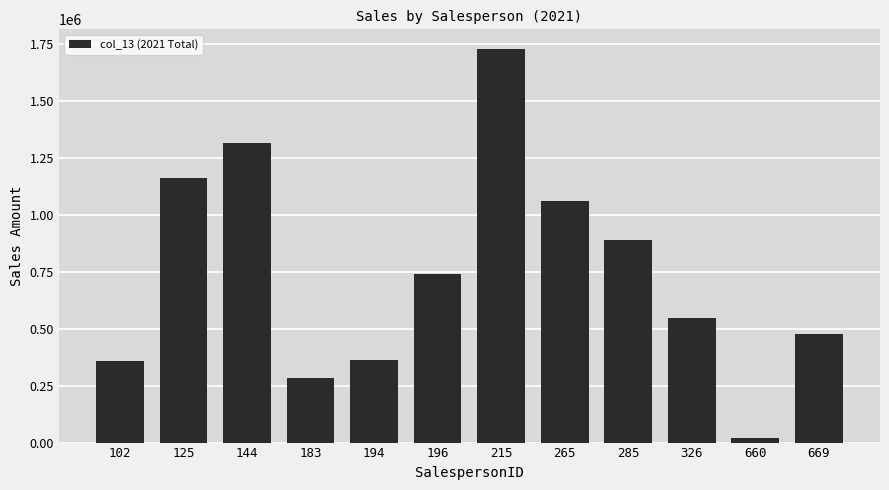

Does the chart contain stacked bars?

No